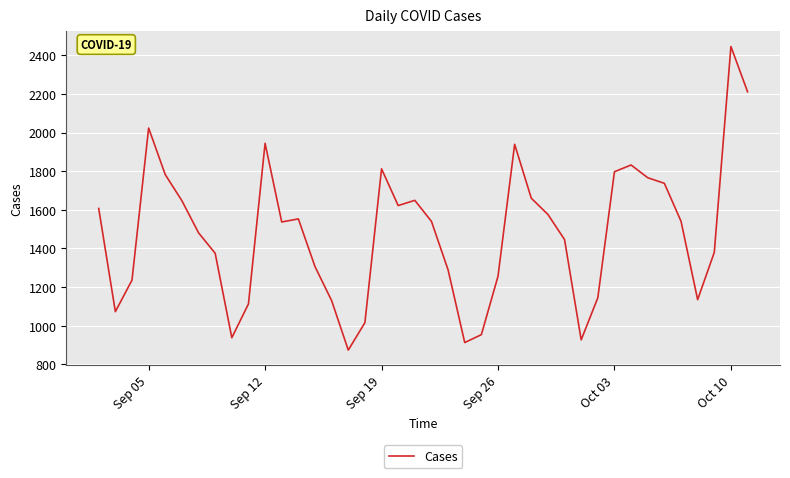

What is the minimum value shown in the chart?

874